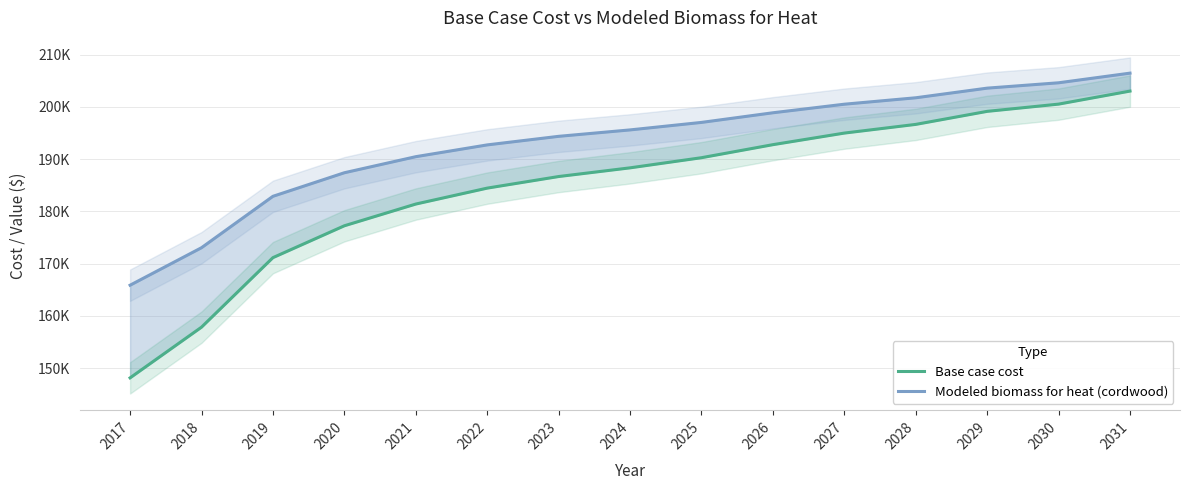

At which label does Base case cost first exceed 188335?

2024